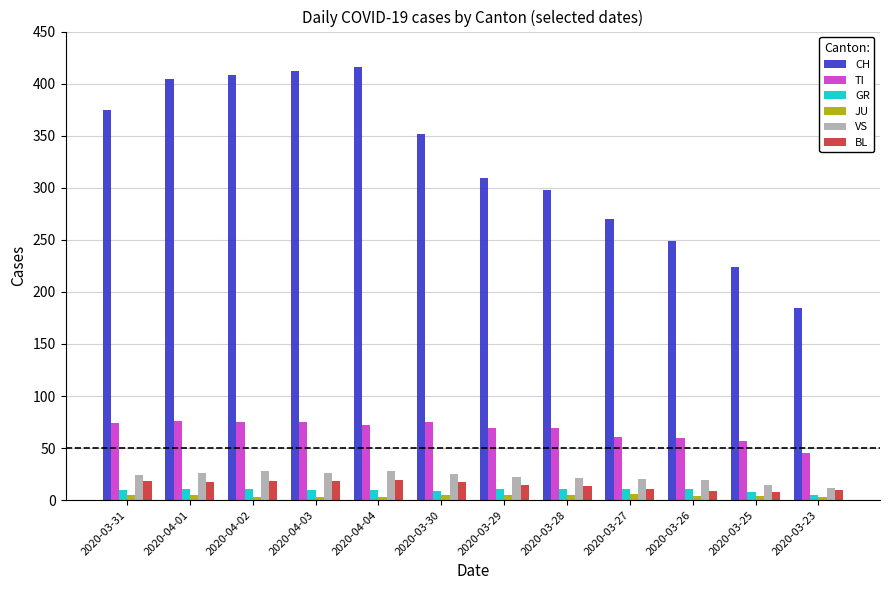

What is the label of the 6th bar from the right?

2020-03-29